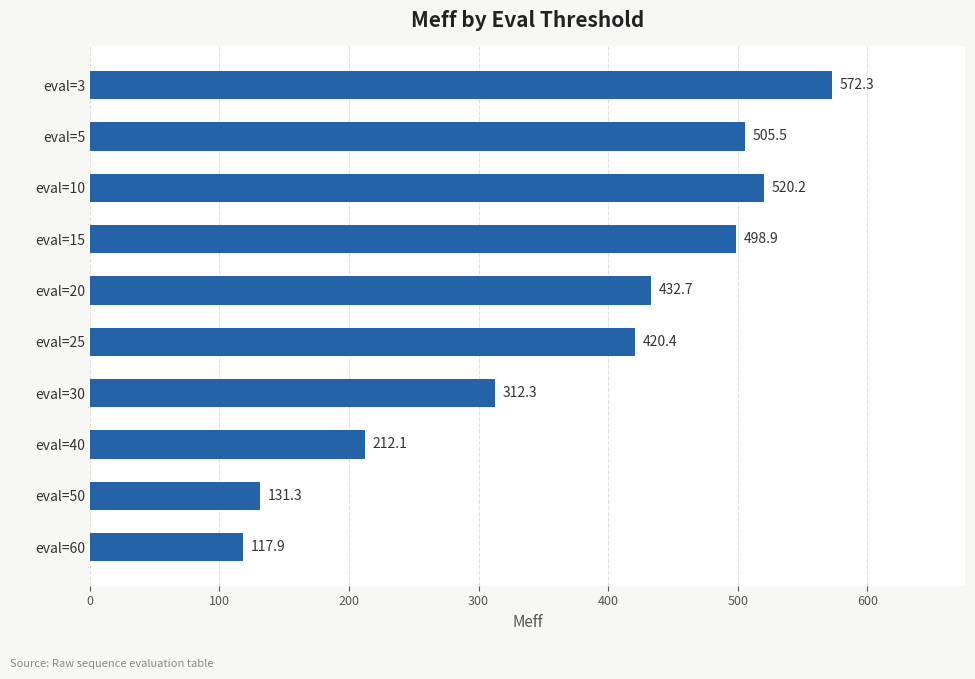

True or false: the data shows 420.4 at eval=25.

True